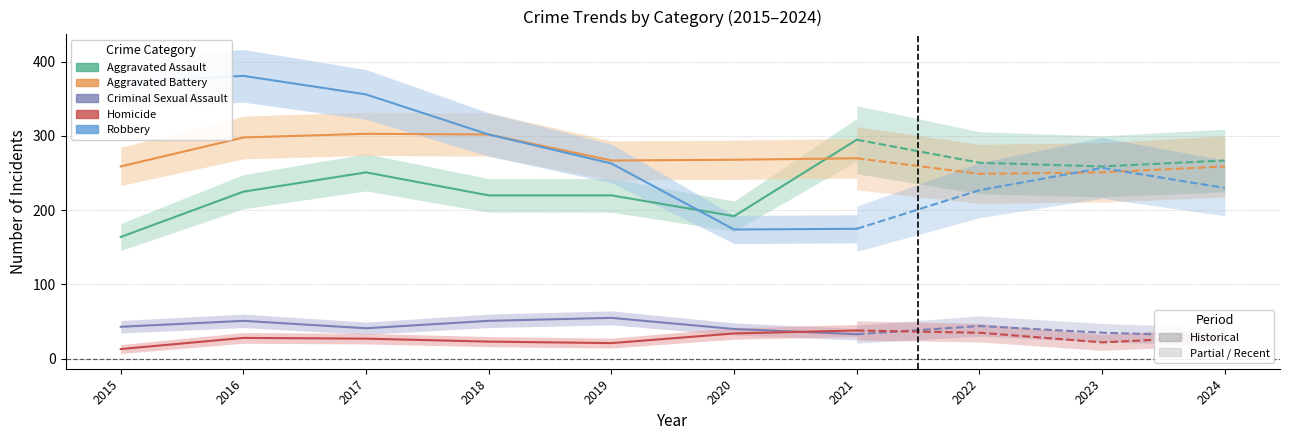

What is the difference between the highest and lowest values at 2019?

246